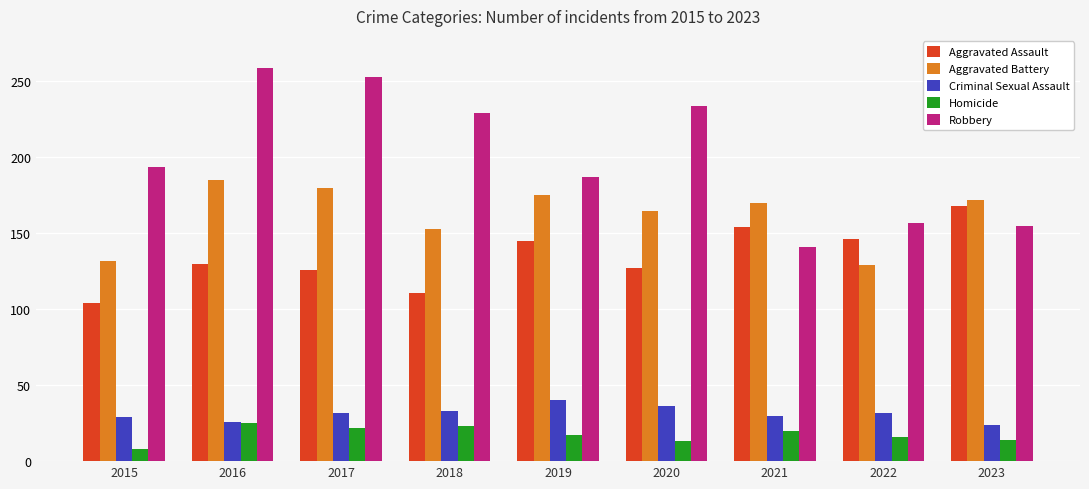

Rank the series at 2019 from highest to lowest value.

Robbery, Aggravated Battery, Aggravated Assault, Criminal Sexual Assault, Homicide